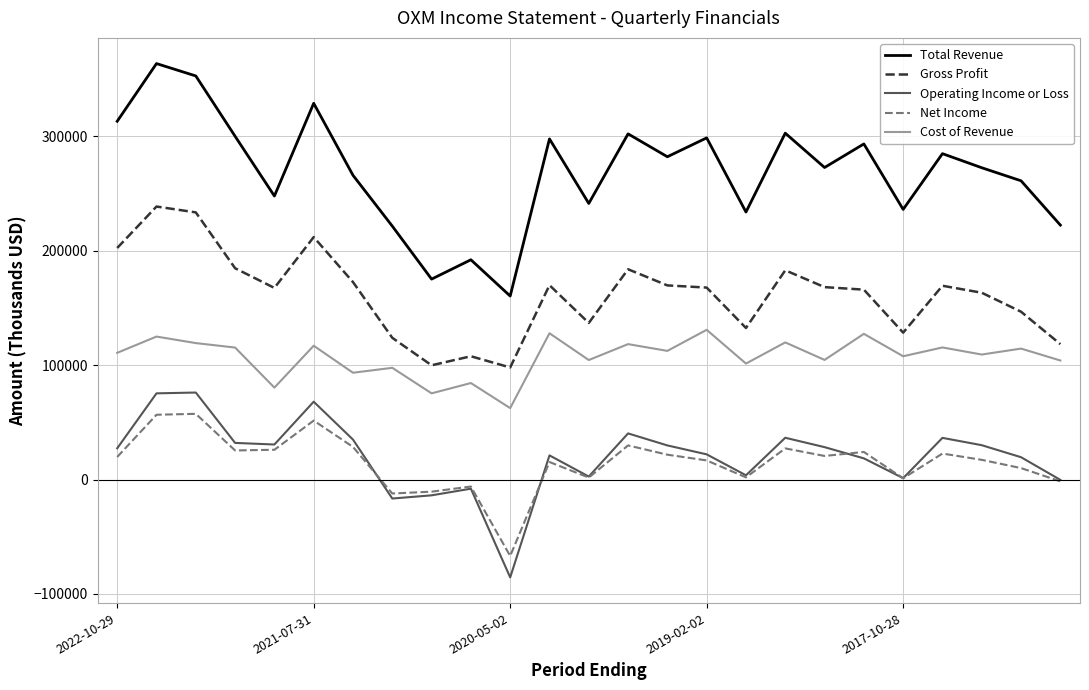

What is the maximum value for Total Revenue?

363400